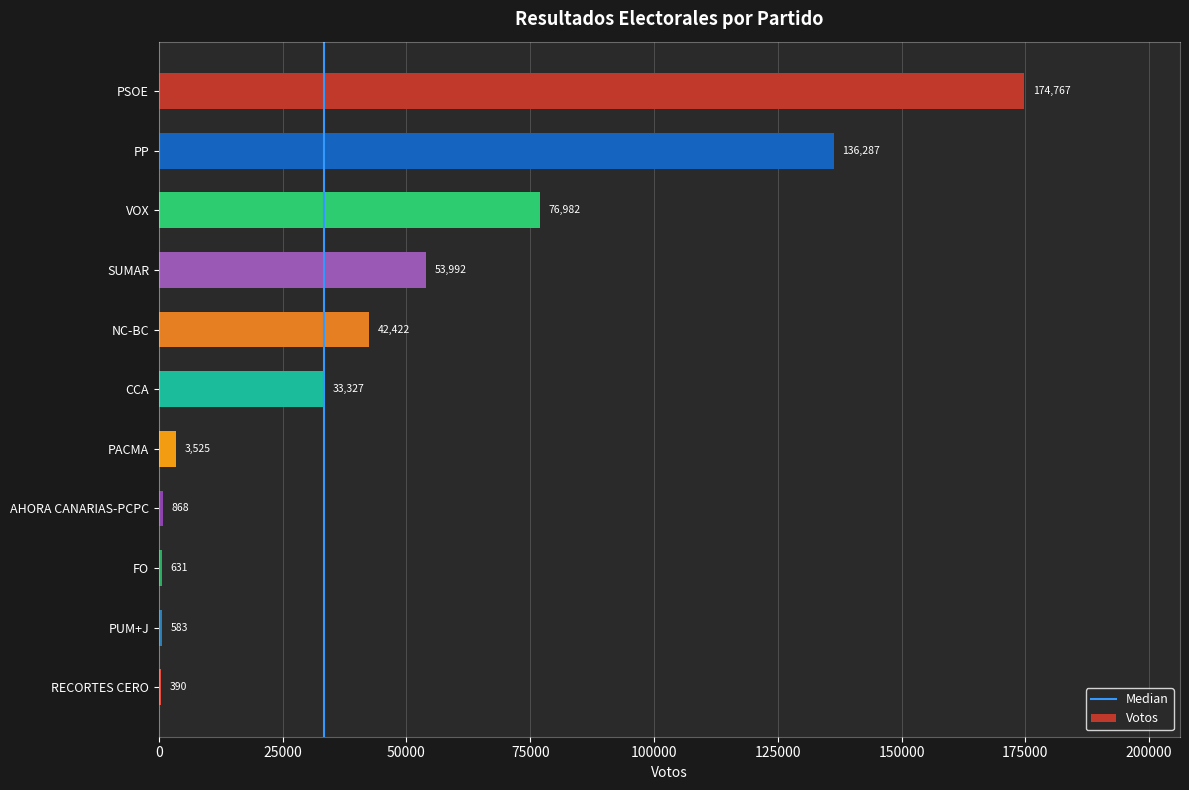

Are the bars grouped side by side (vs. stacked)?

No